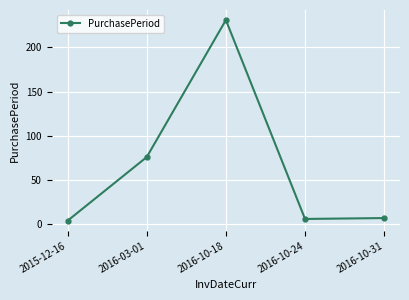

Which has a higher value, 2016-10-18 or 2016-10-31?

2016-10-18